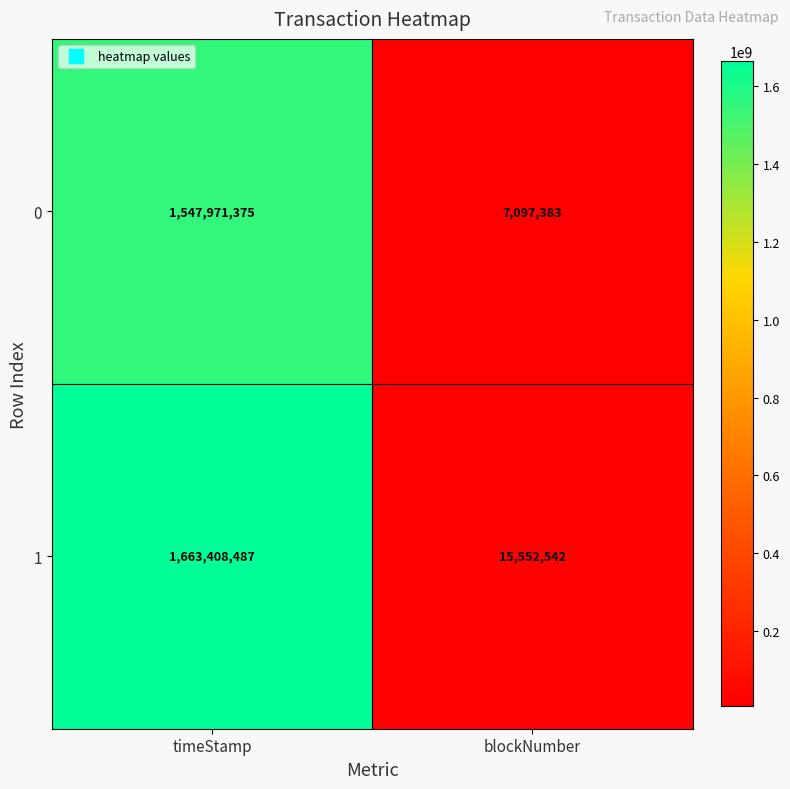

At which category does the chart reach its minimum across all series?

blockNumber